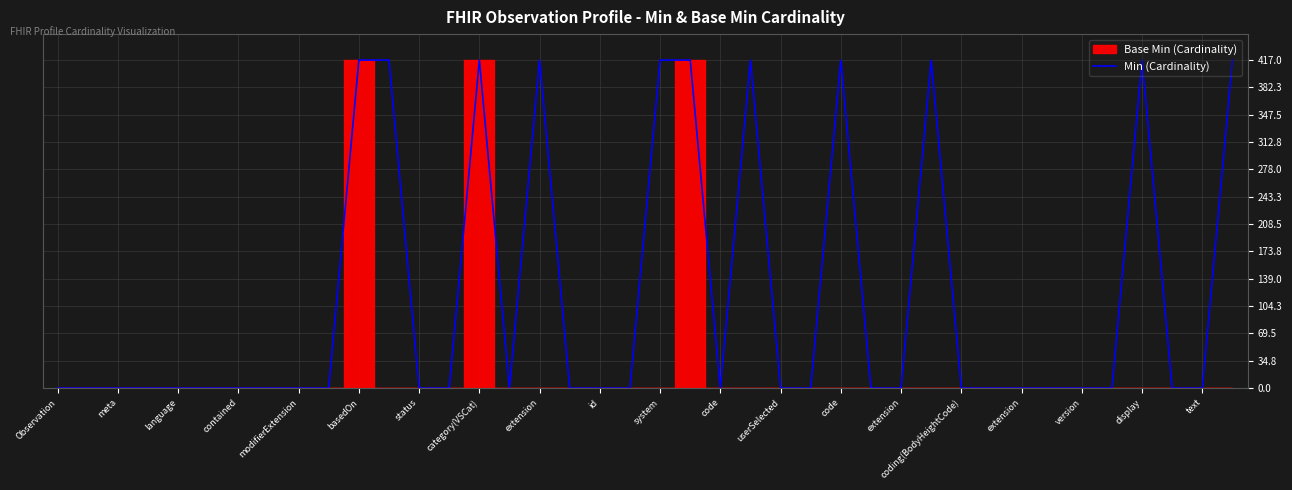

How many points are lower than both their immediate neighbors (excluding endpoints)?

2